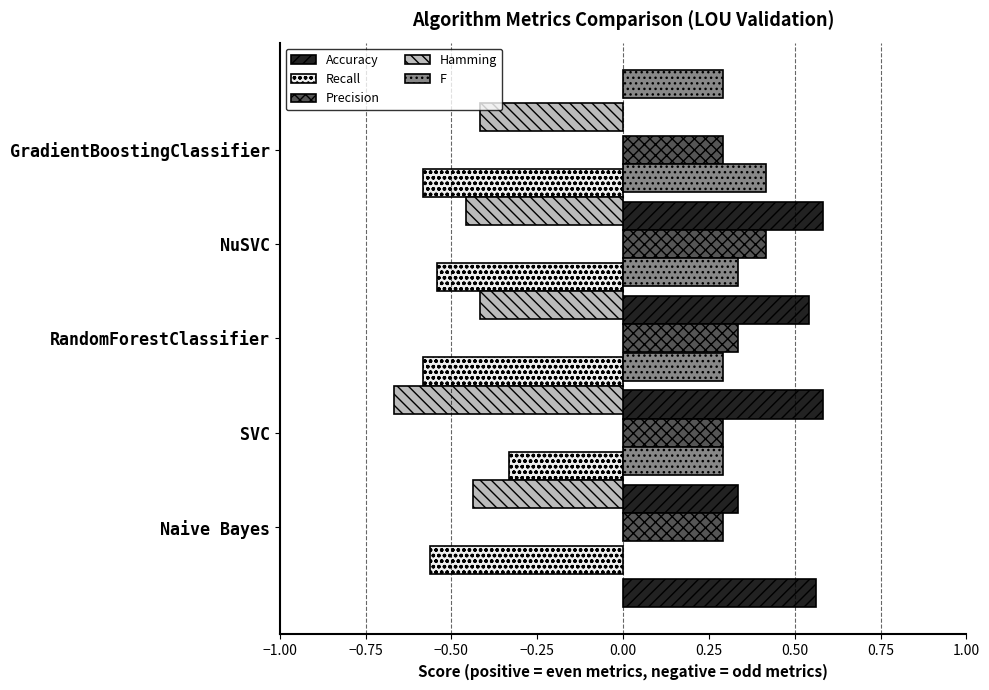

How many categories are shown in the chart?

5